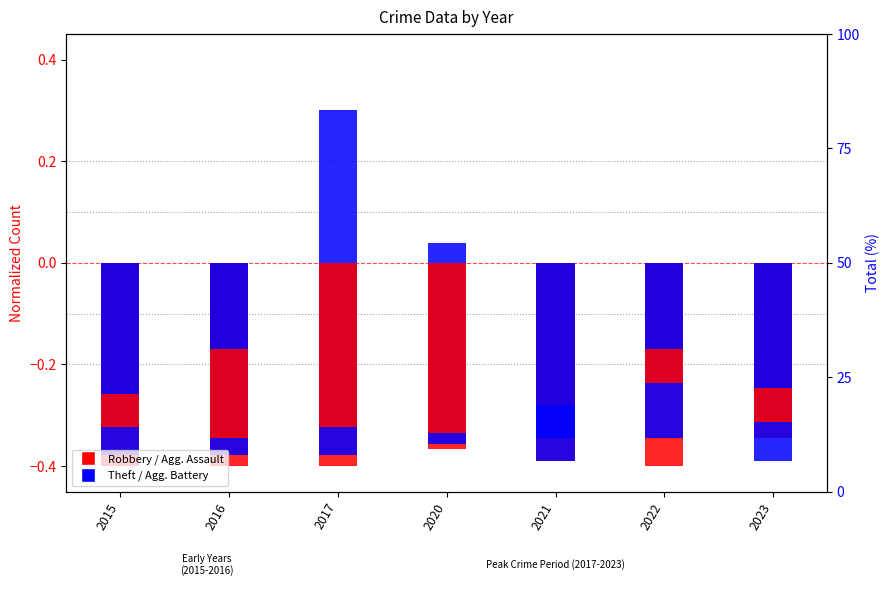

Which series changed the most between 2022 and 2023?

Robbery